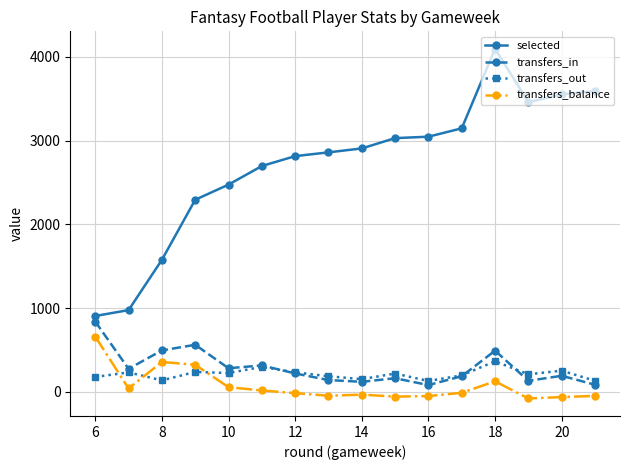

After their last crossing, which series has the higher values: transfers_balance or transfers_out?

transfers_out